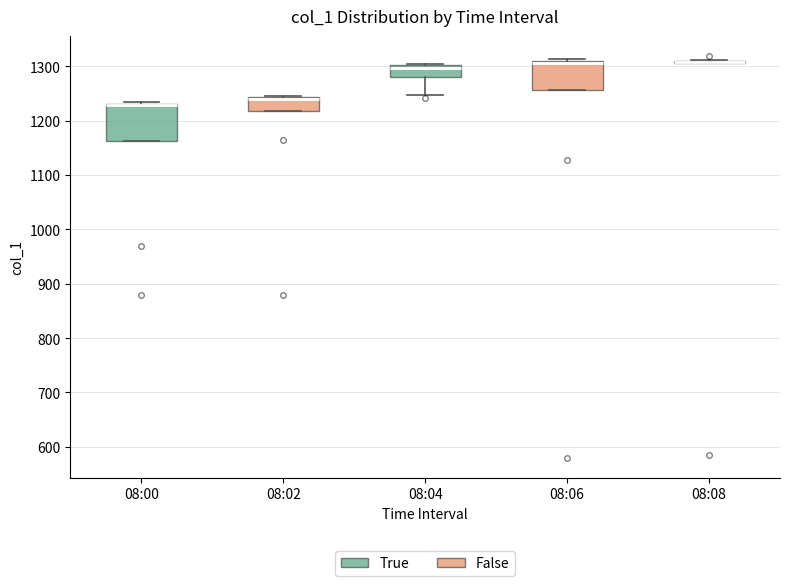

Which box is the tallest, from its lower edge to its upper edge?

08:00